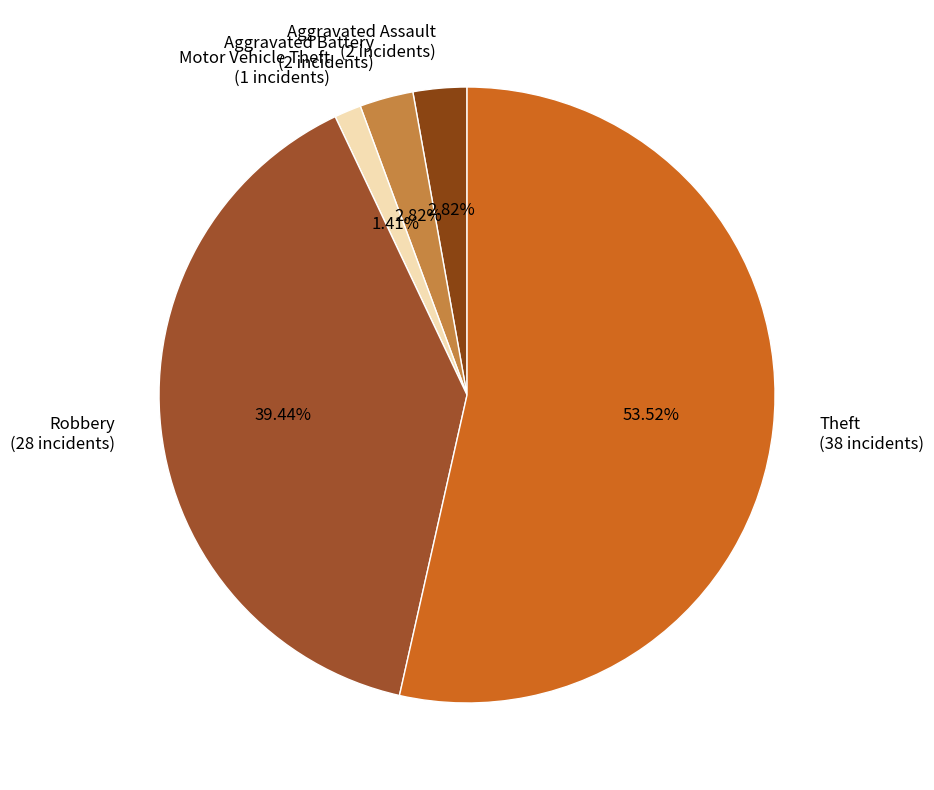

Combined, do Aggravated Battery and Theft account for over 50%?

Yes